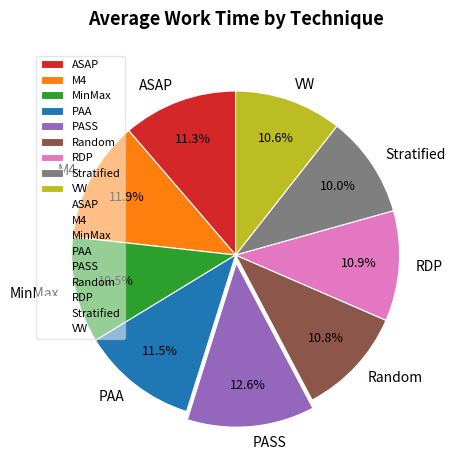

Count the number of slices in the pie.

9